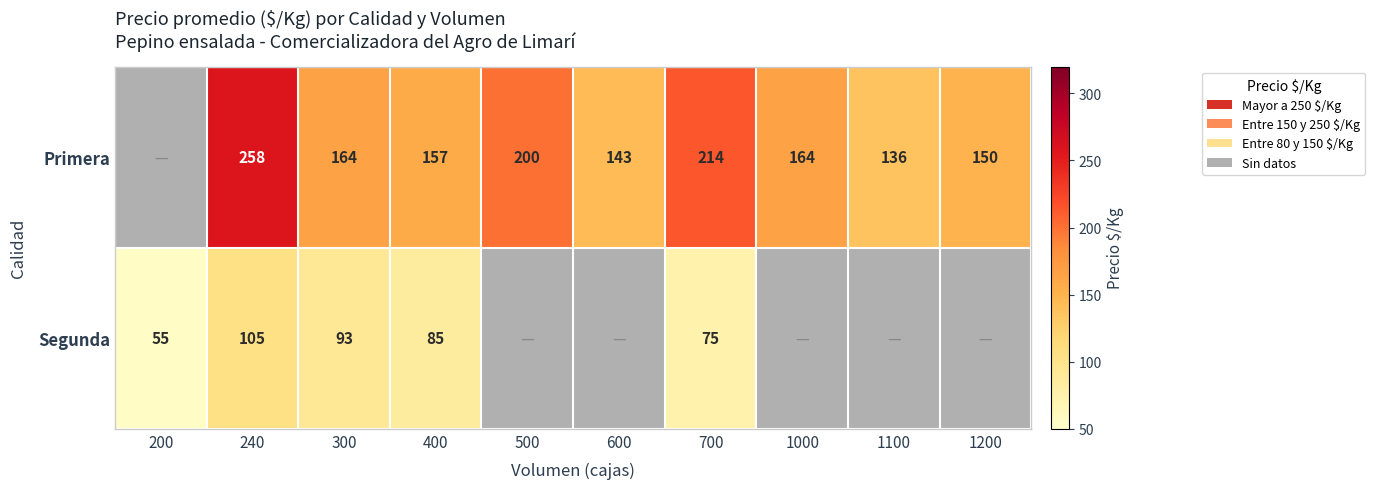

How many distinct data groups are displayed?

2